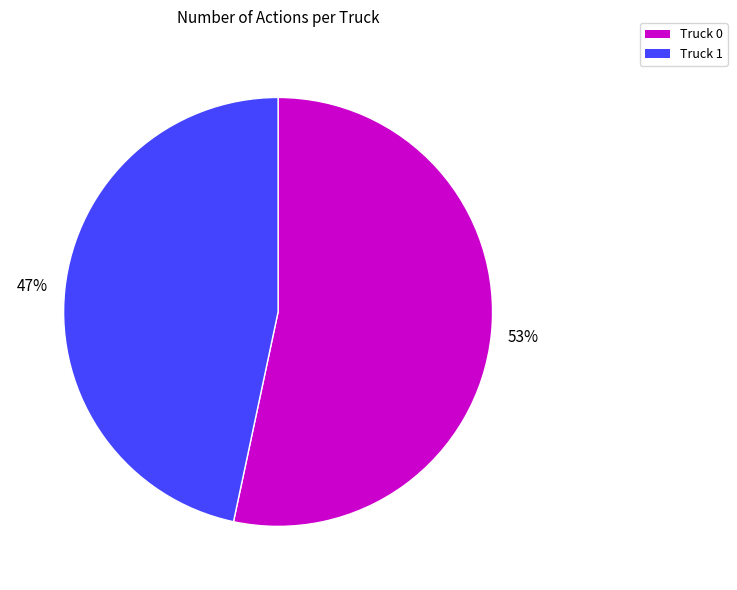

Rank the categories by value from lowest to highest.

Truck 1, Truck 0